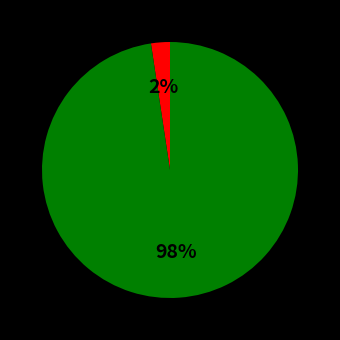

Is there a majority slice in this chart?

Yes